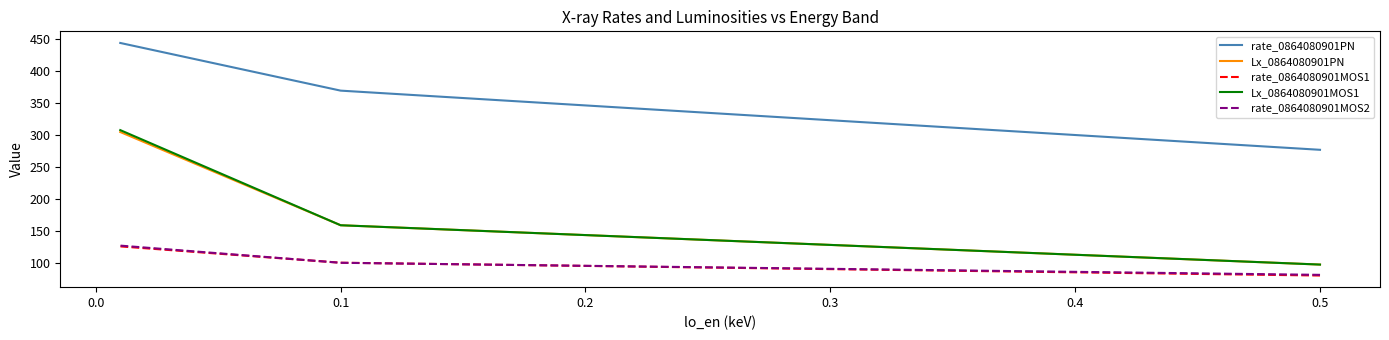

What is the greatest value displayed?

443.6